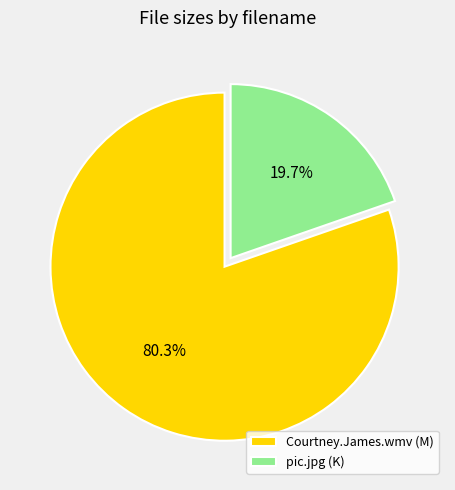

How many segments does this pie chart have?

2